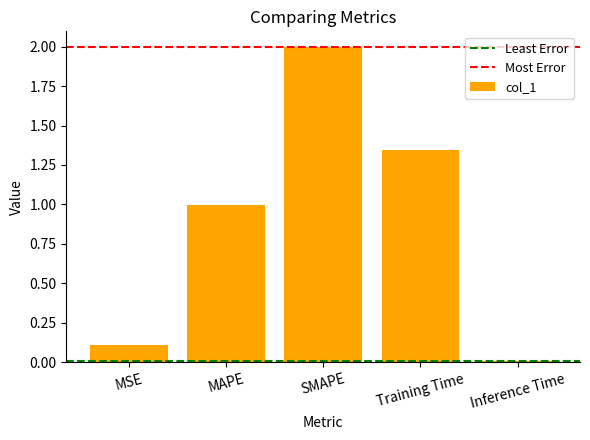

What is the difference between the second highest and second lowest values?

1.2